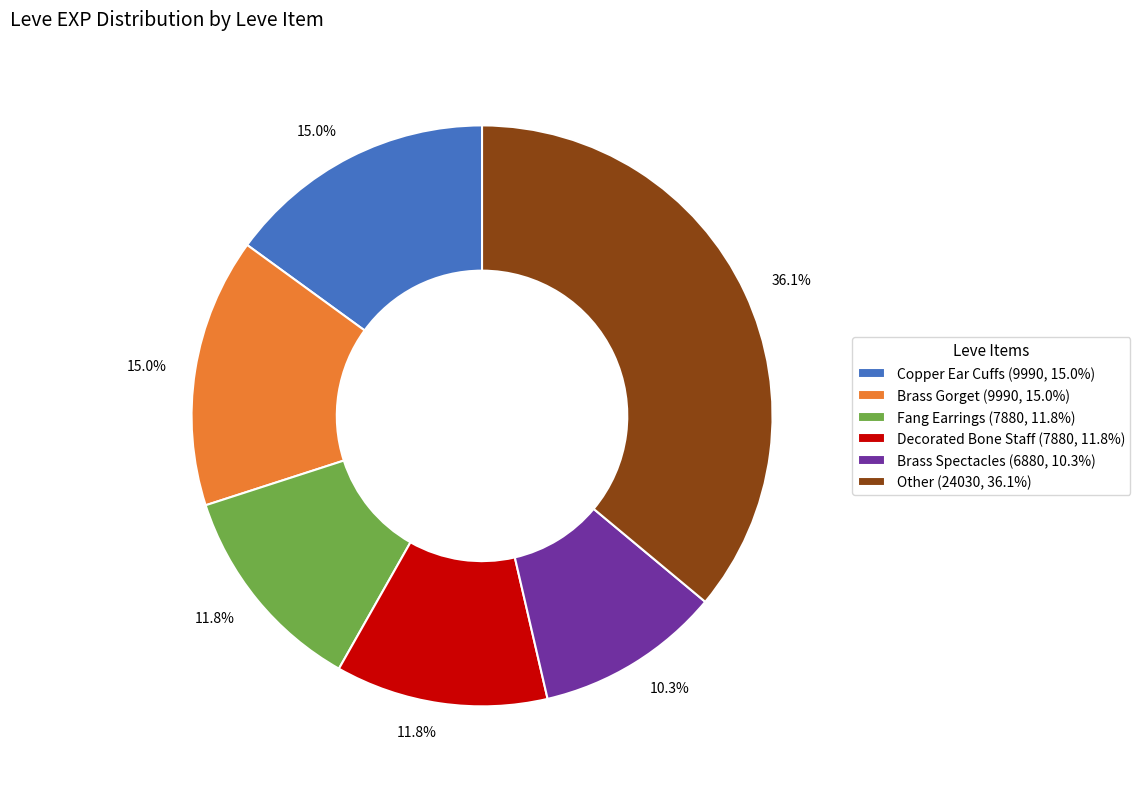

Which category has the biggest portion of the pie?

Other (24030, 36.1%)